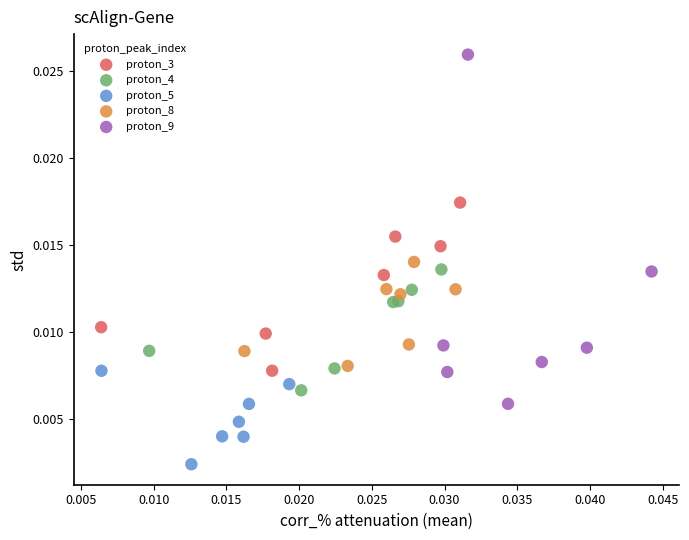

Which series has the largest Y range (max minus min)?

proton_9